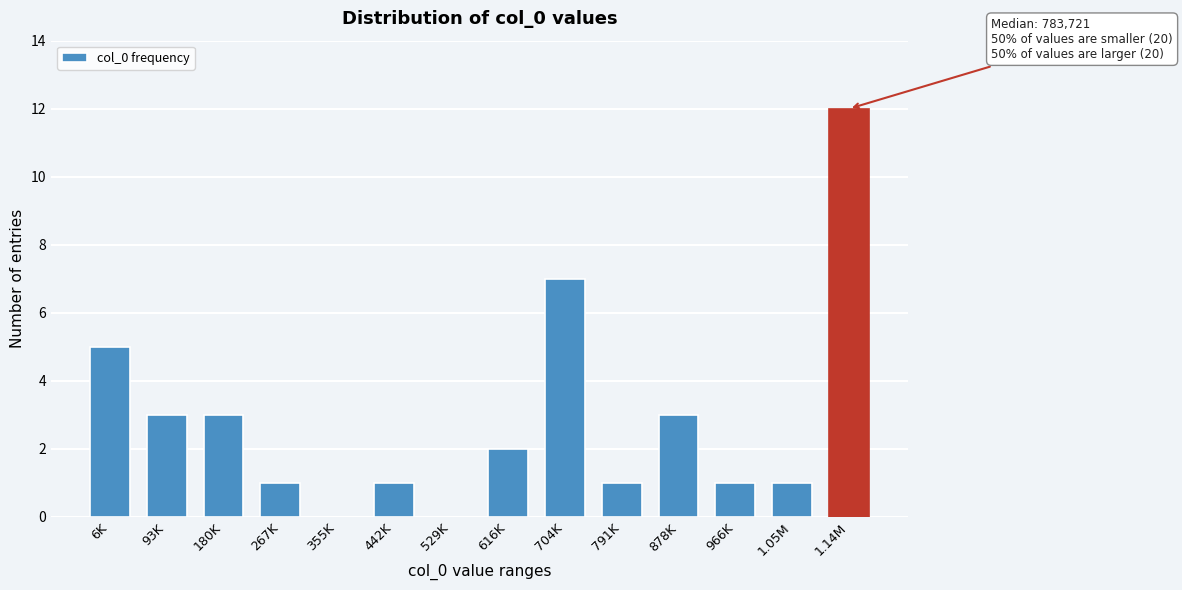

Reading left to right, list all the values displayed in this chart.

6K=5	93K=3	180K=3	267K=1	355K=0	442K=1	529K=0	616K=2	704K=7	791K=1	878K=3	966K=1	1.05M=1	1.14M=12